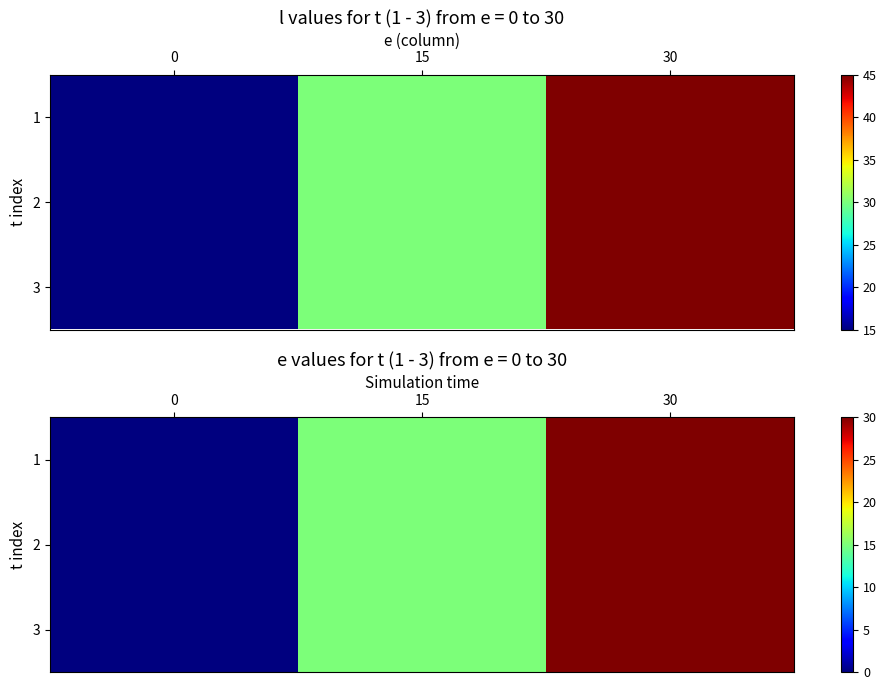

How many values in the 1 series are below 15?

1